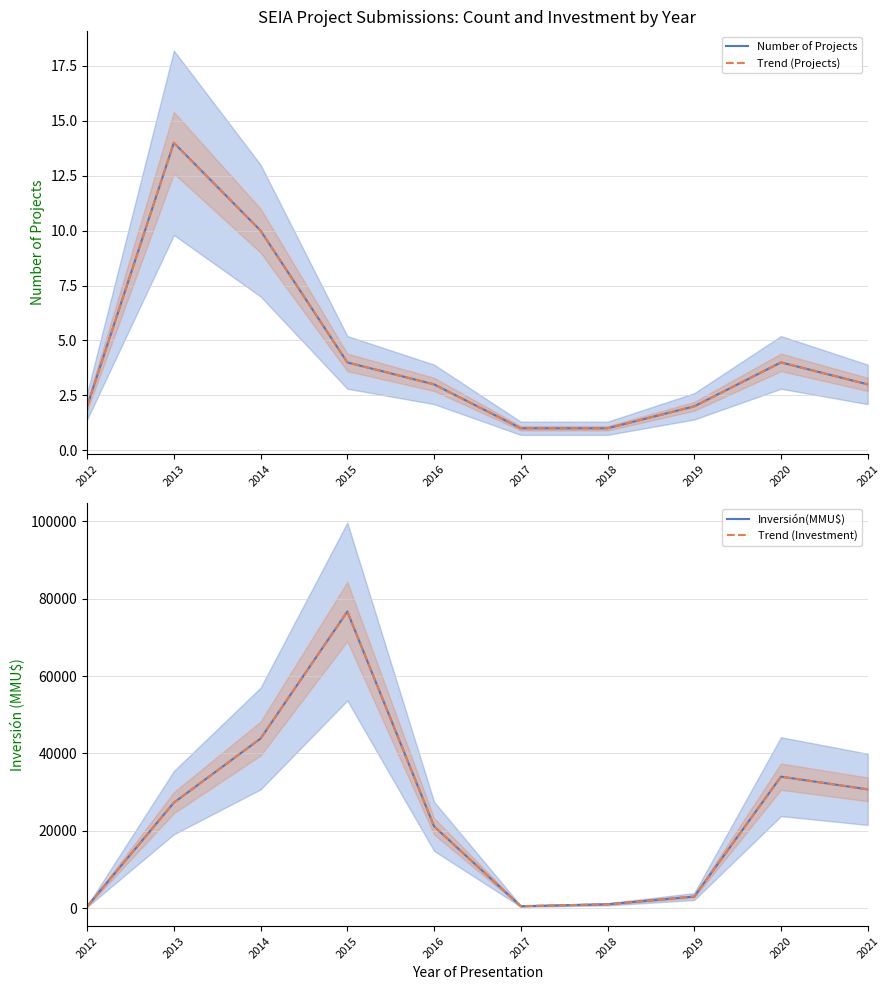

Between 2014 and 2016, which series saw the biggest shift?

Inversión(MMU$)